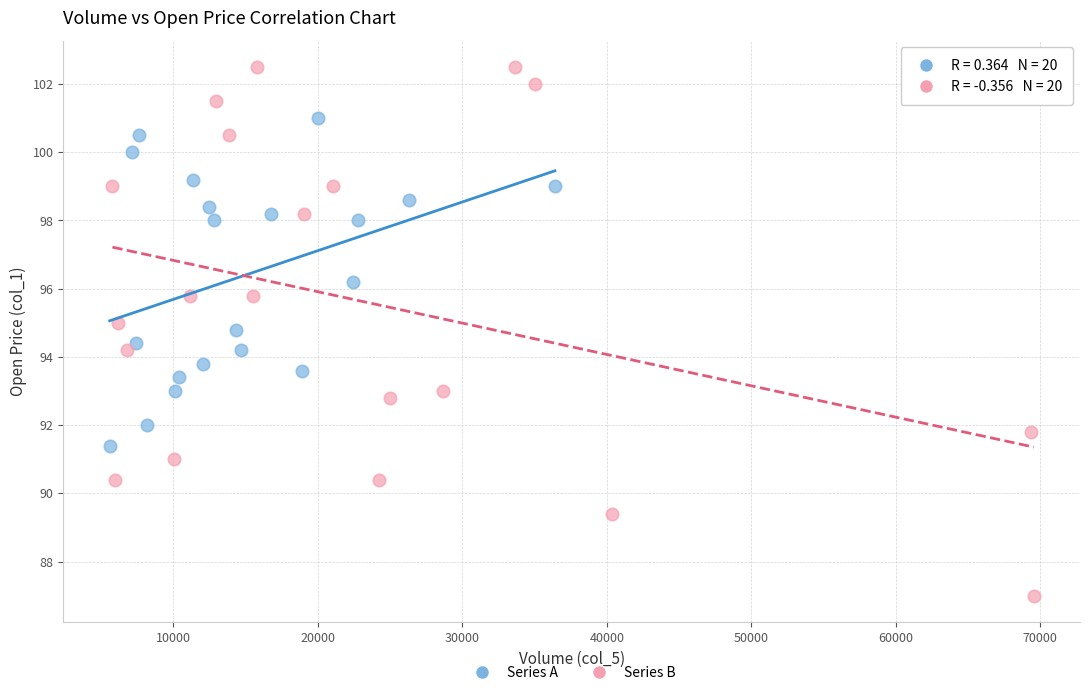

Which series has the widest spread of Y values?

Series B